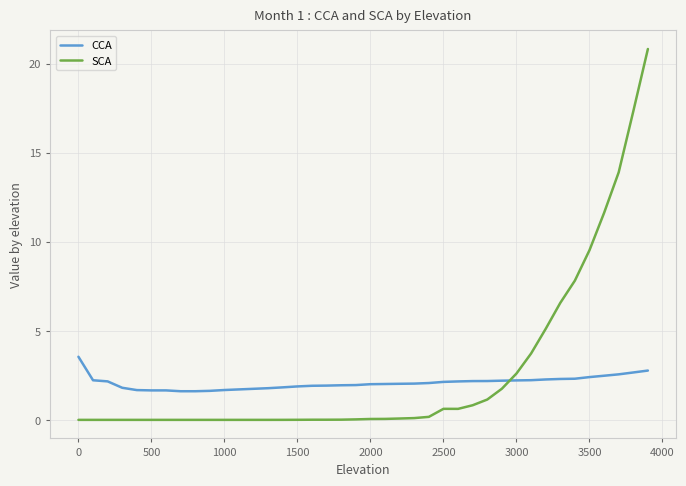

Which series has the widest spread of values?

SCA